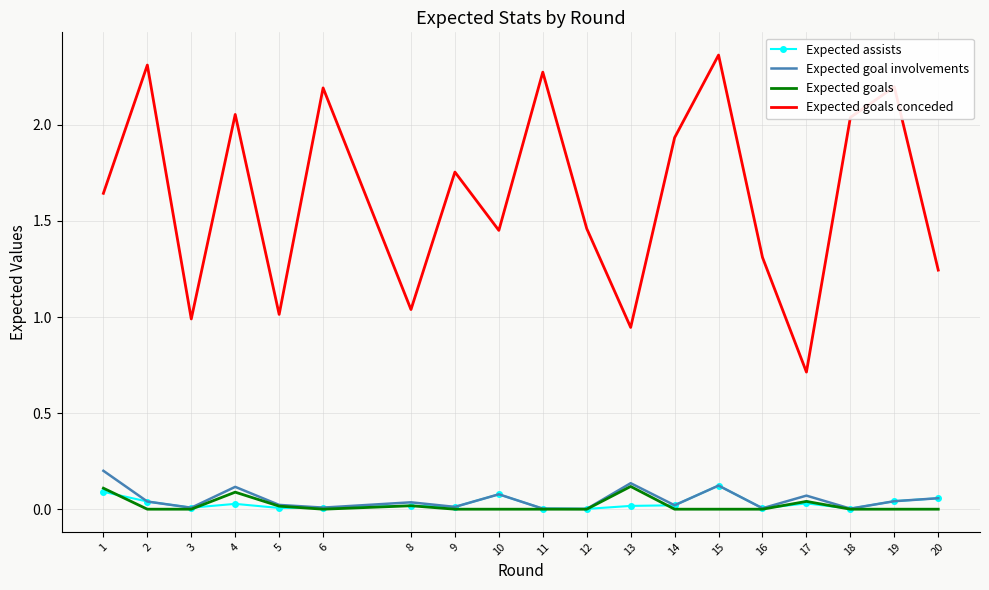

Between 10 and 17, which series saw the biggest shift?

Expected goals conceded